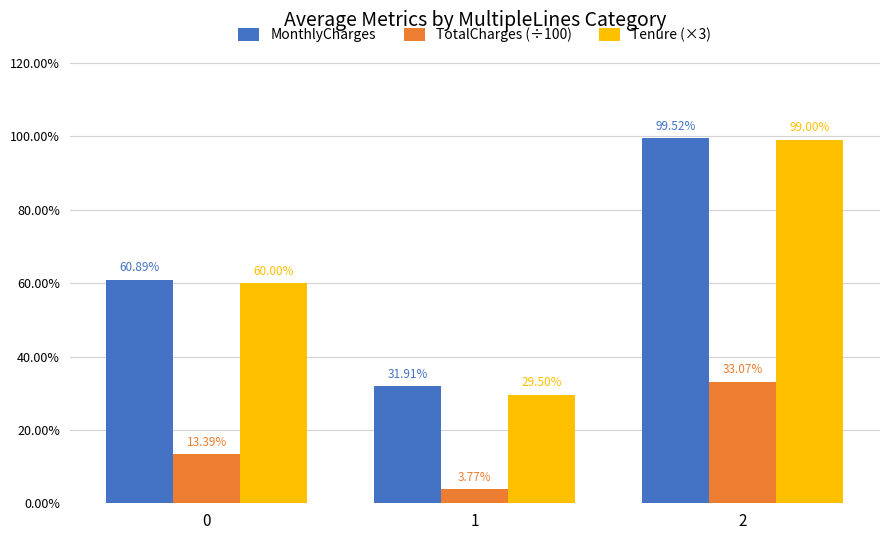

What is the total value across all series at 1?

65.2